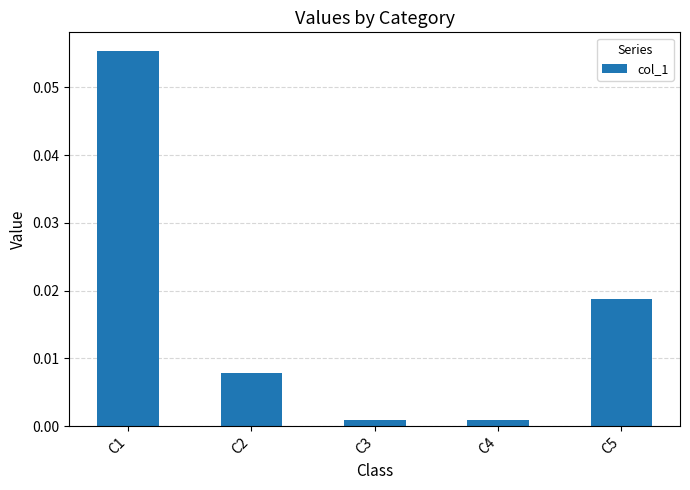

Which category has the highest value across all series?

C1